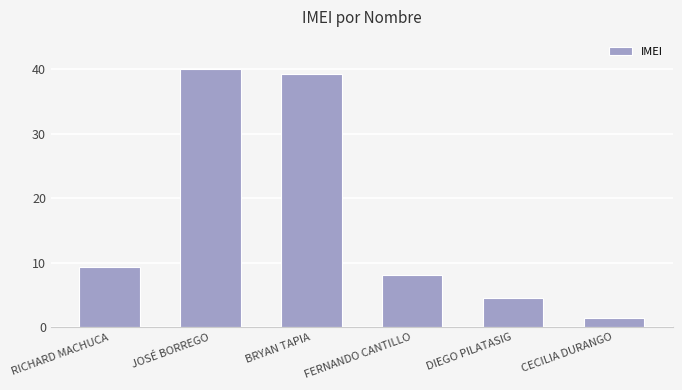

At which label is the value closest to 20?

RICHARD MACHUCA